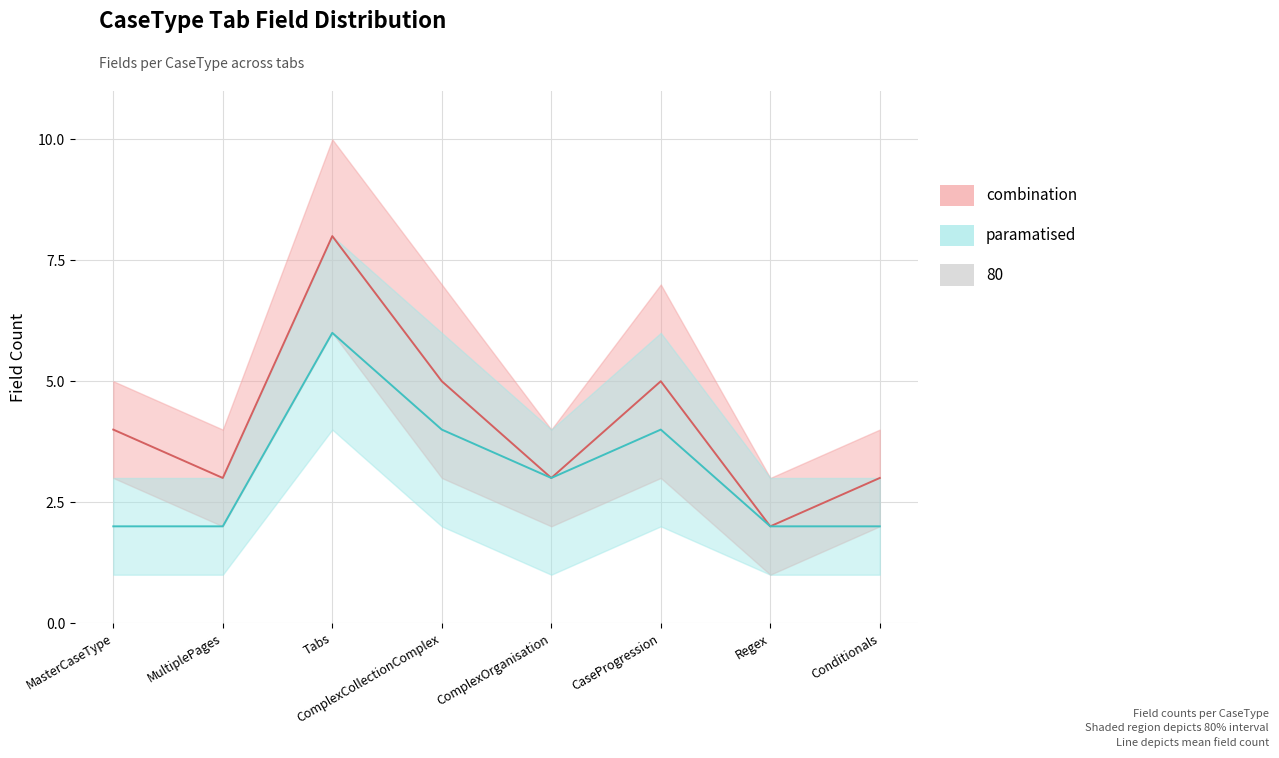

How many interior local valleys does the combination series have?

3